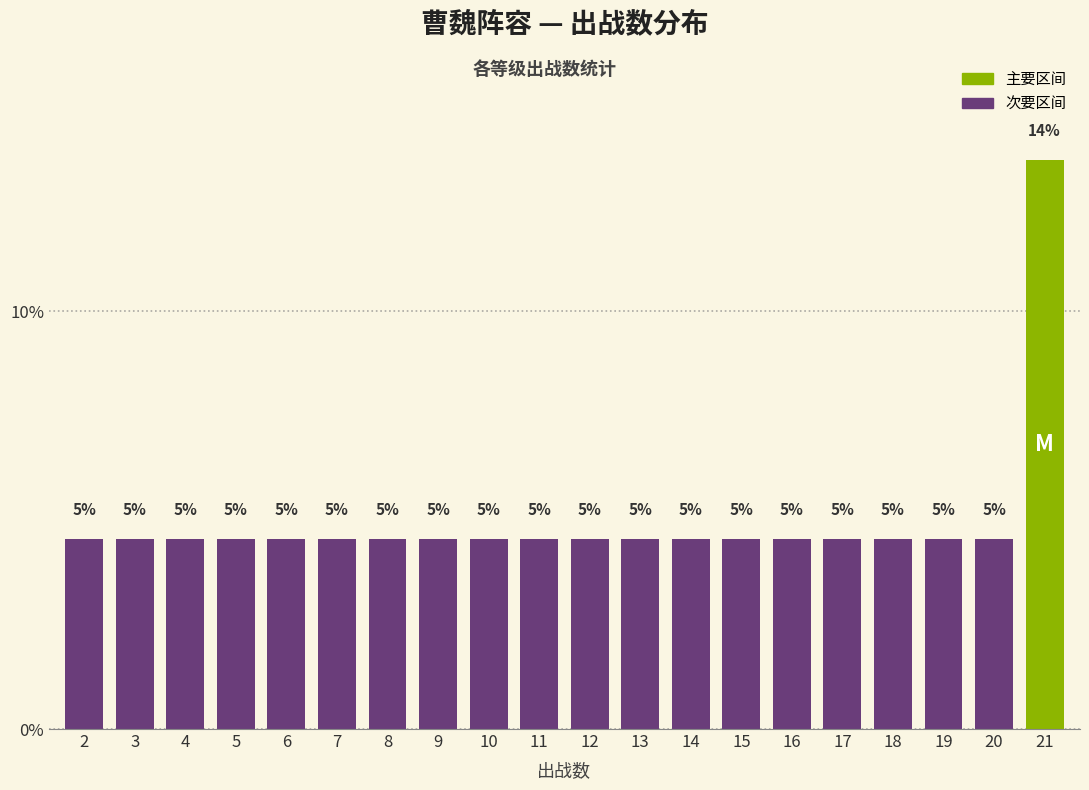

How many bars are there in total?

20